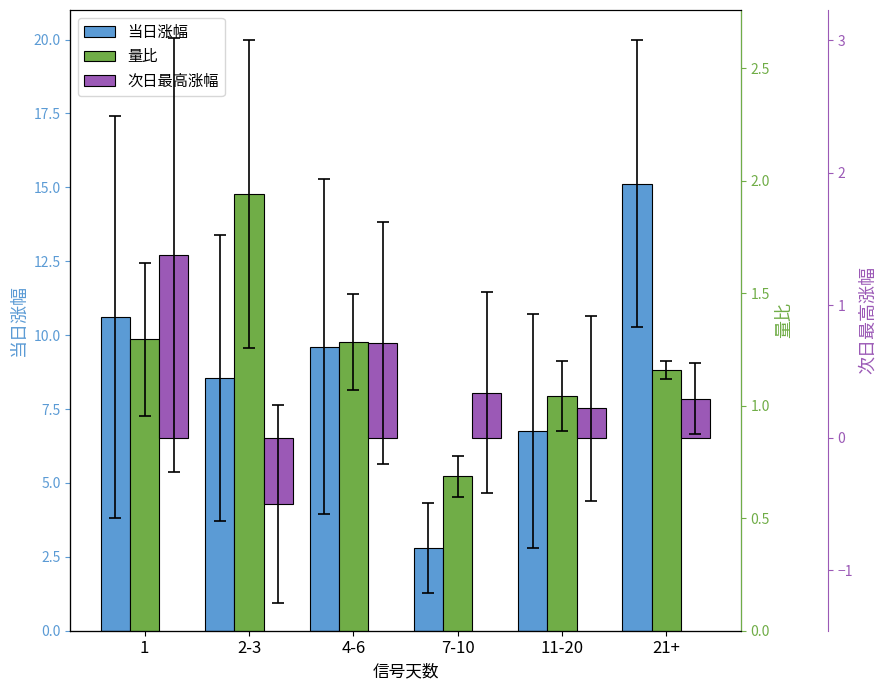

What is the maximum value for 次日最高涨幅?

1.4